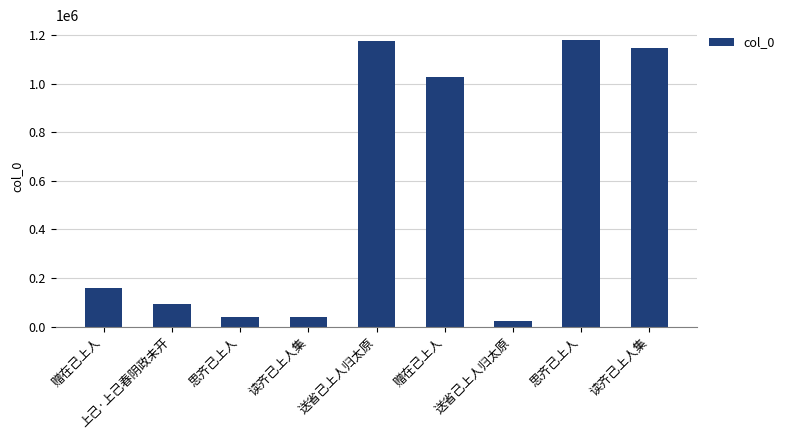

How many series are shown in this chart?

1